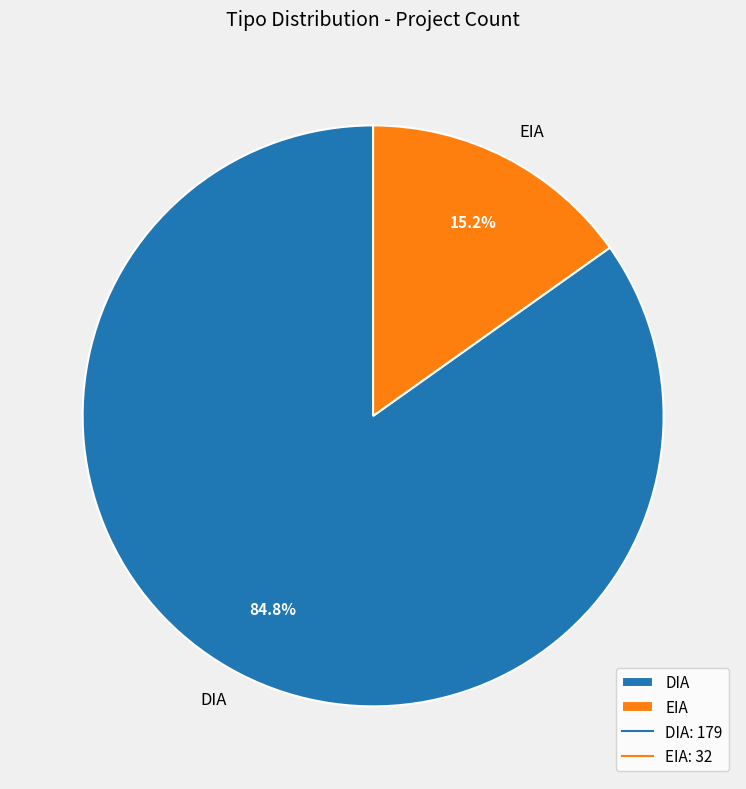

Which category has the smallest portion of the pie?

EIA